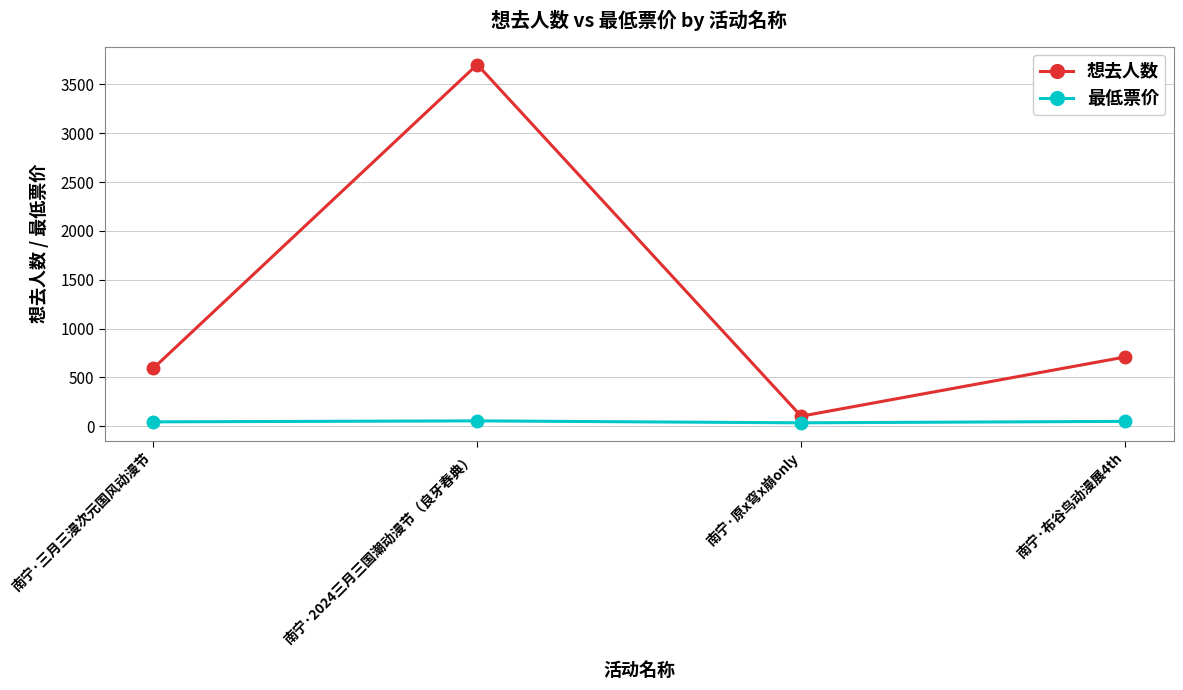

How many data points does each series have?

4